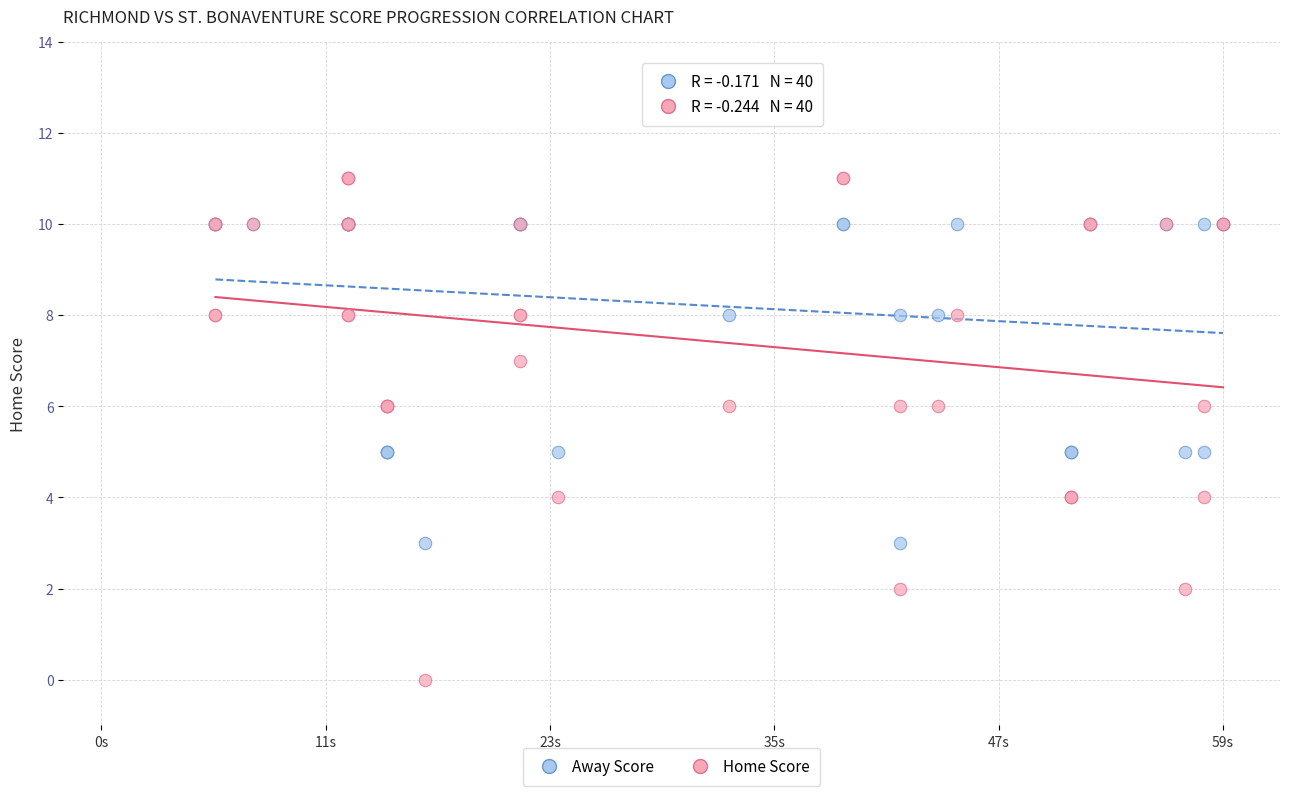

Which series reaches the maximum Y coordinate?

Home Score